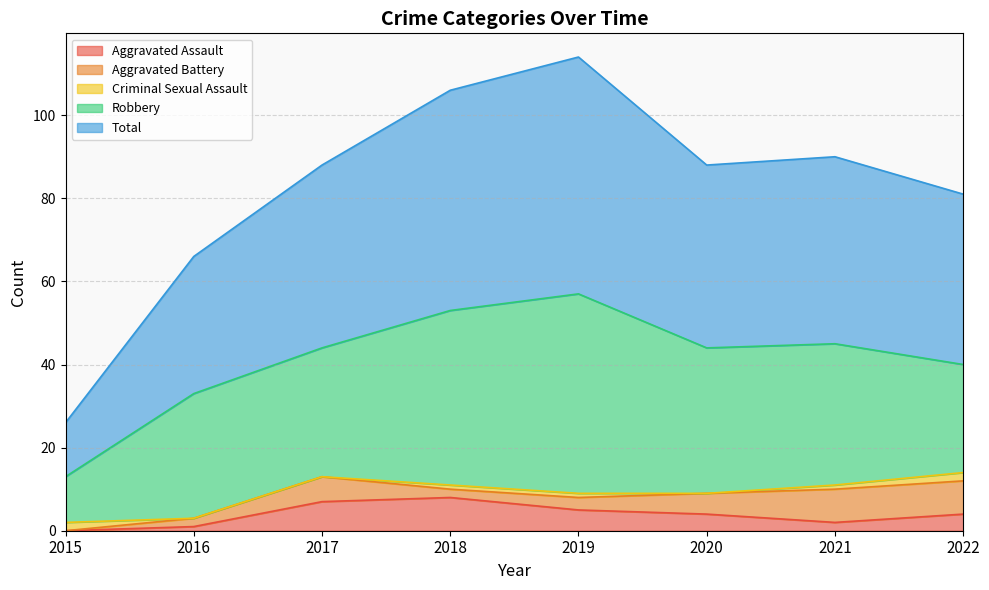

Where does the Aggravated Assault series first go above 4?

2017